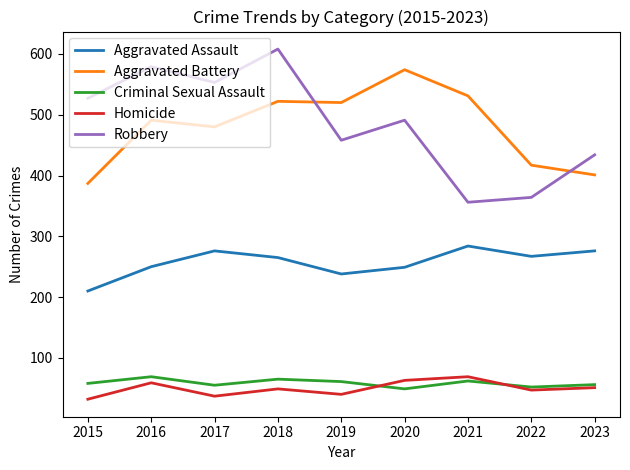

True or false: Criminal Sexual Assault and Aggravated Assault intersect in this chart.

False